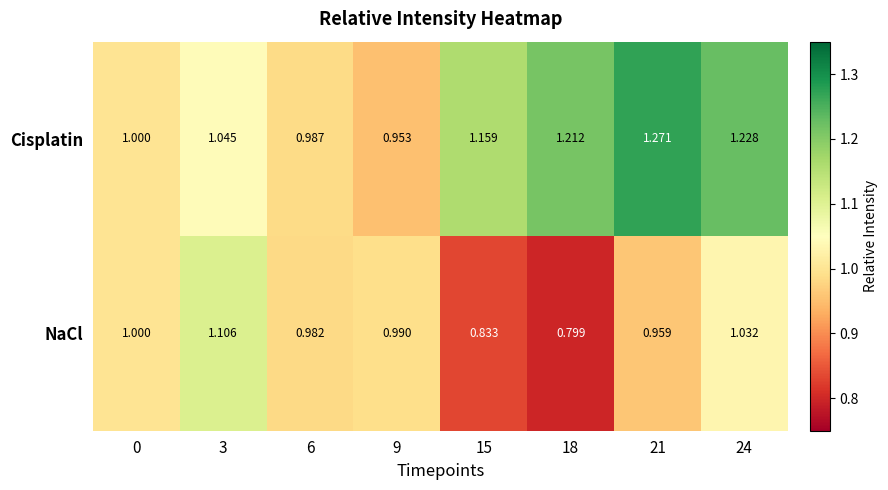

At which category is the sum across all series the highest?

24